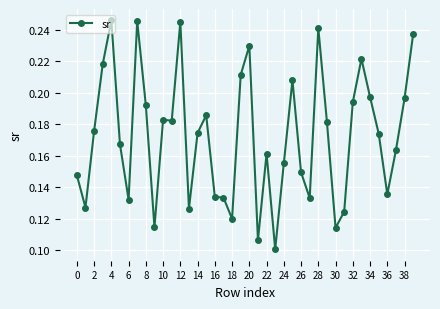

How many values are between 0 and 1?

40